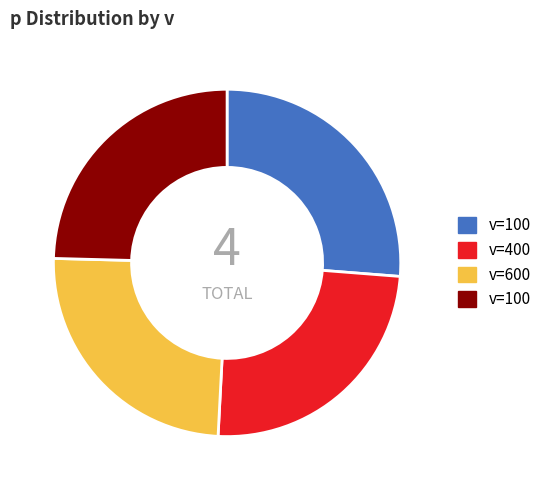

How many slices are in this pie chart?

4